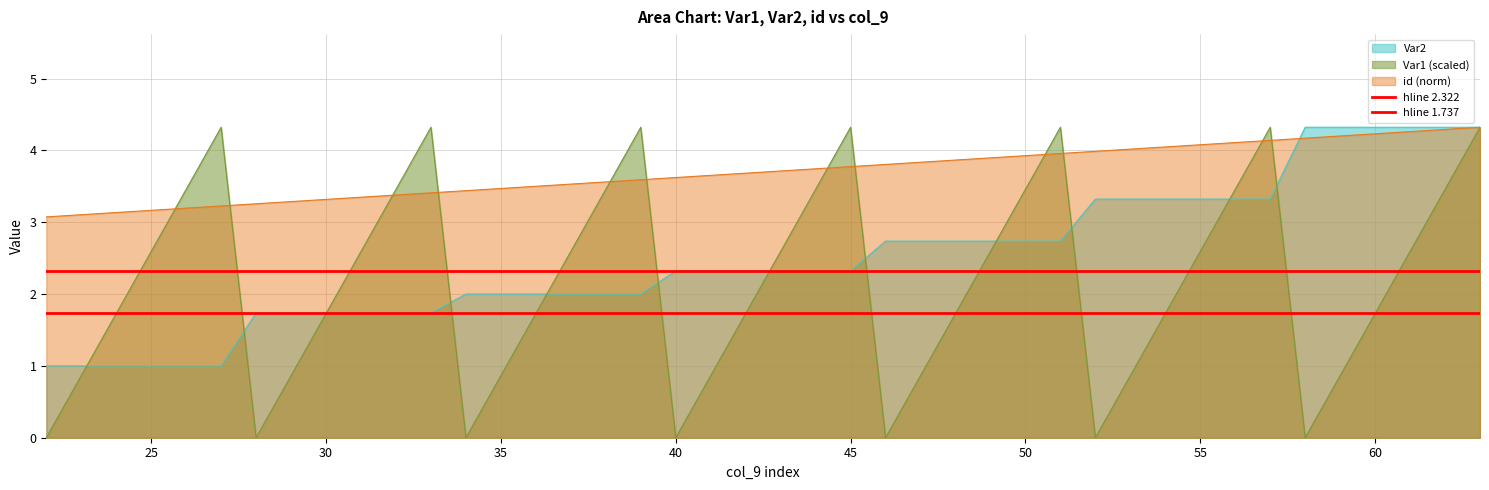

The value of Var1 (scaled) at 60 is 1.7. True or false?

True